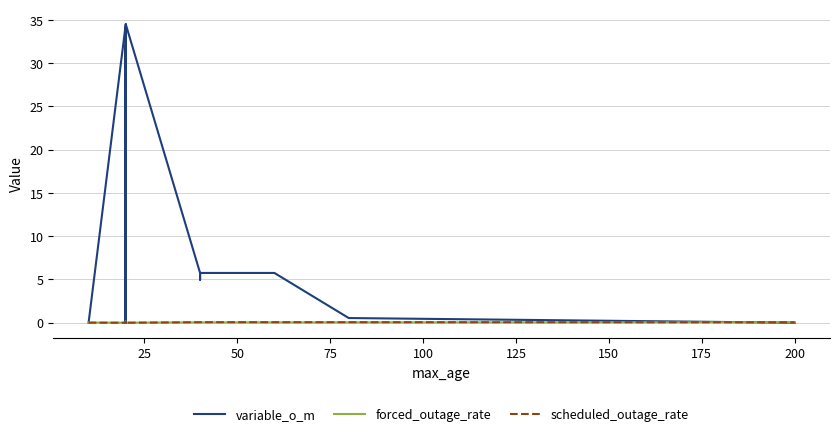

Does the chart display data point markers on the line(s)?

No